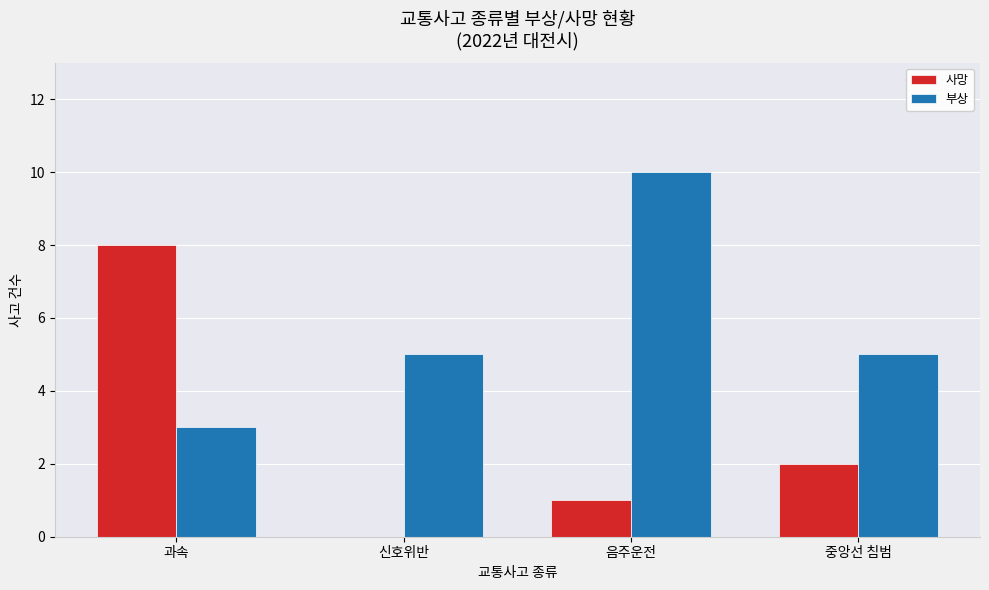

Is it true that 사망 equals 0 at 신호위반?

True